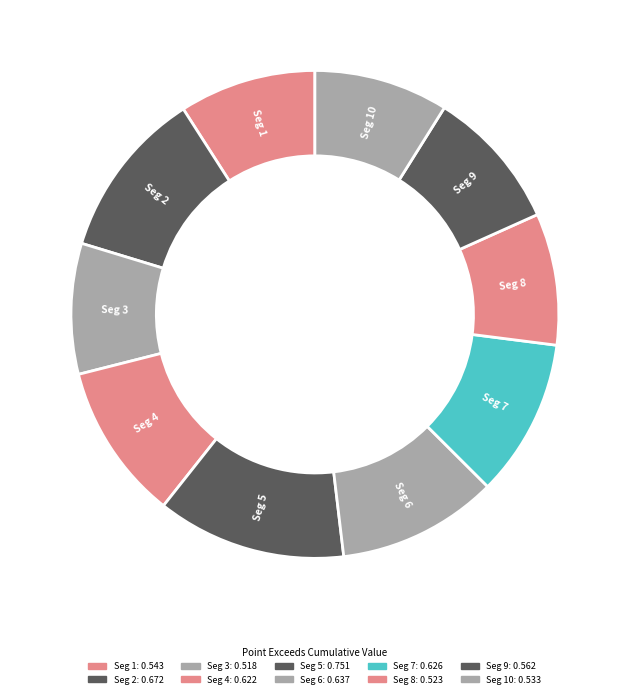

How many segments does this pie chart have?

10